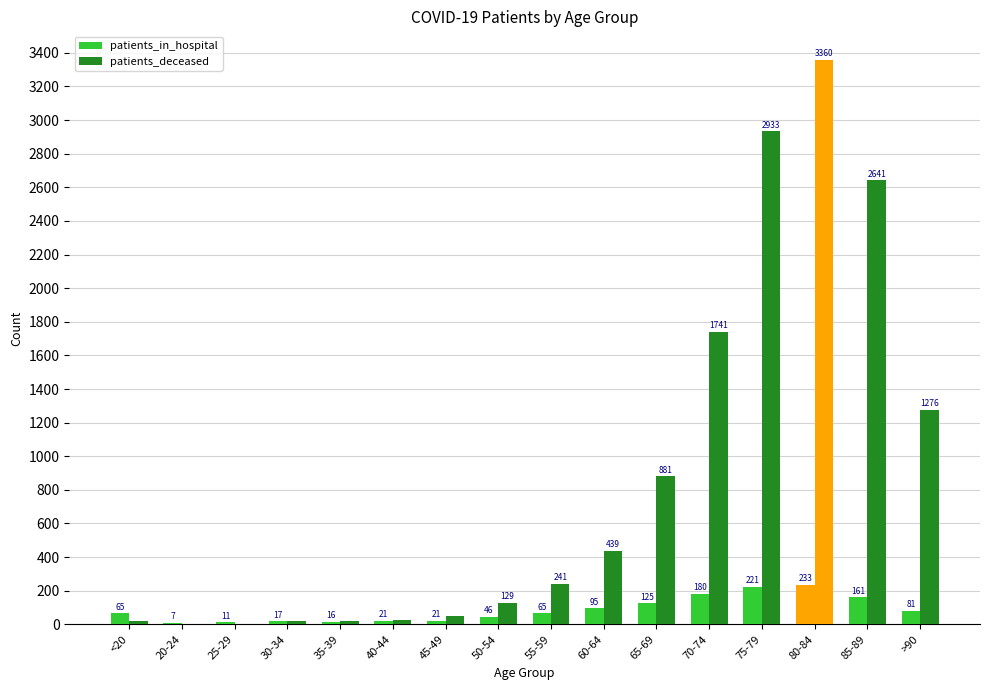

What is the greatest value displayed?

3360